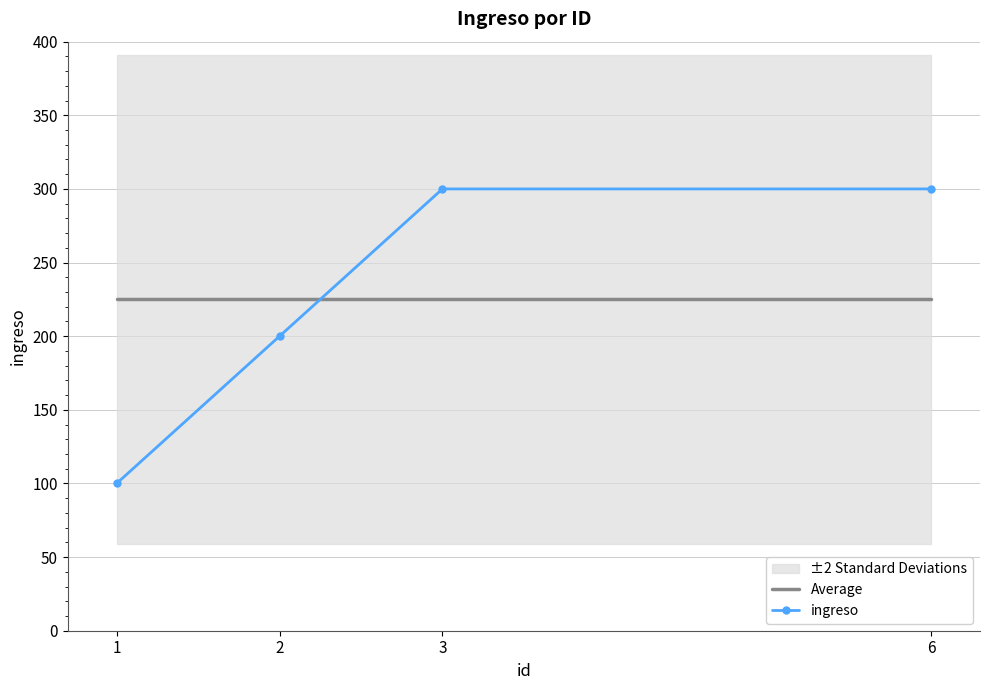

After their last crossing, which series has the higher values: ingreso or Average?

ingreso